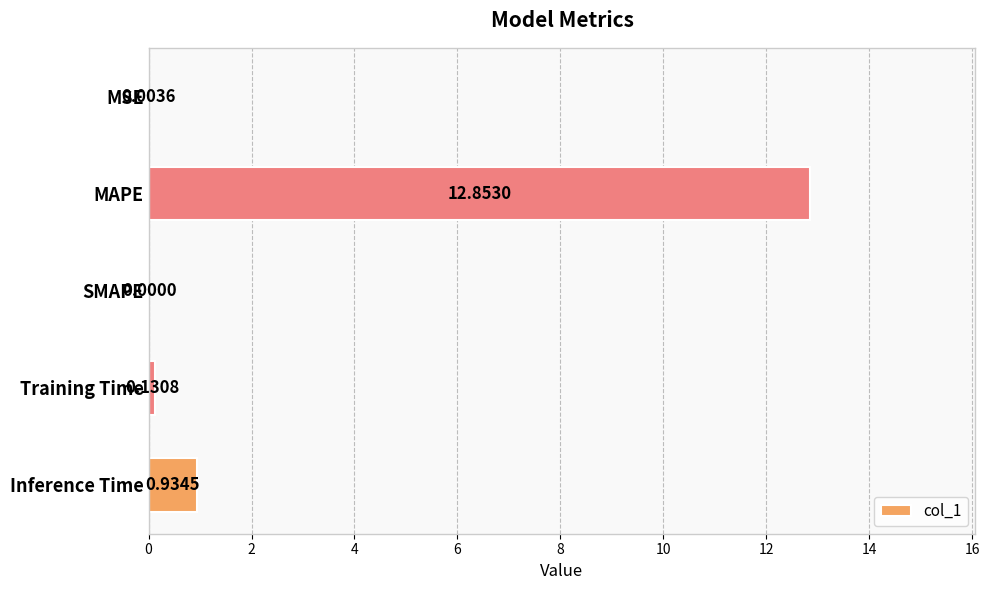

What is the sum of all values?

13.9